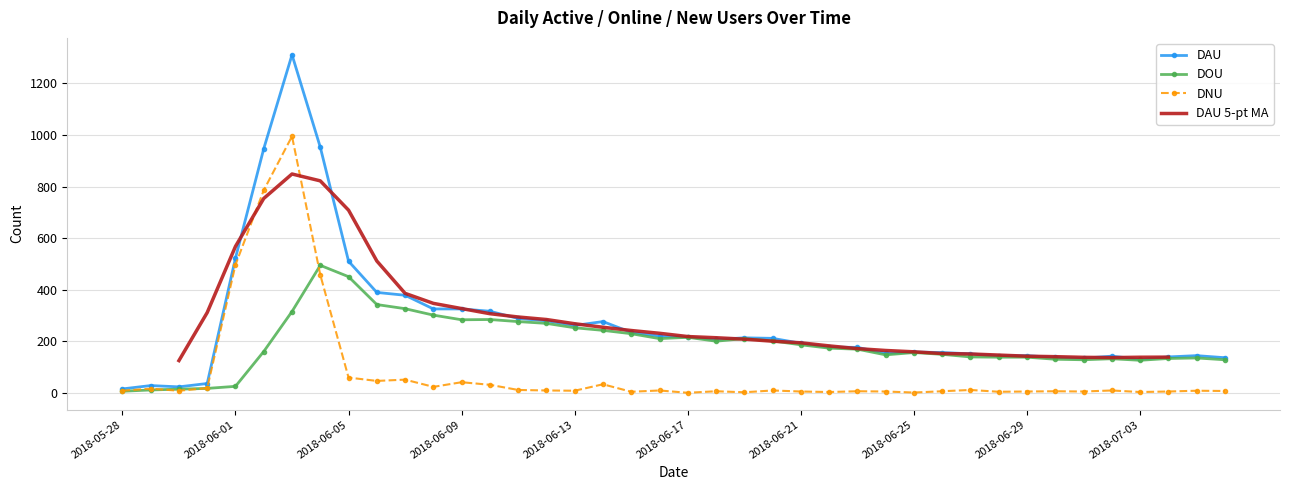

True or false: DOU has a value of 358.5 at 18.

False